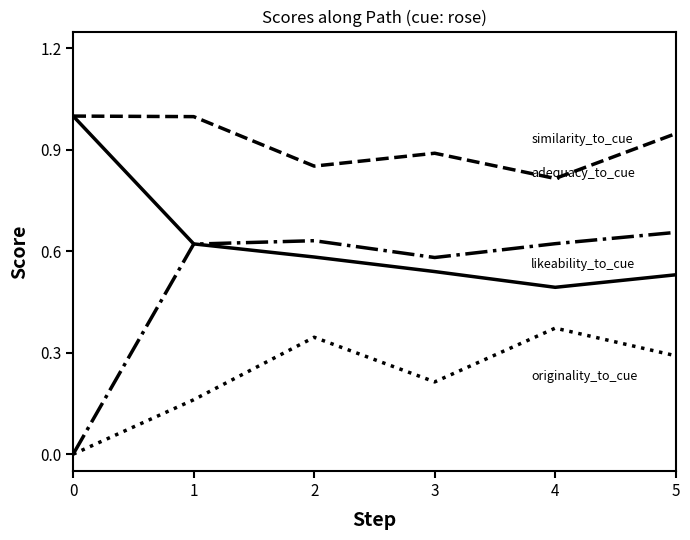

What is the greatest value displayed?

1.0